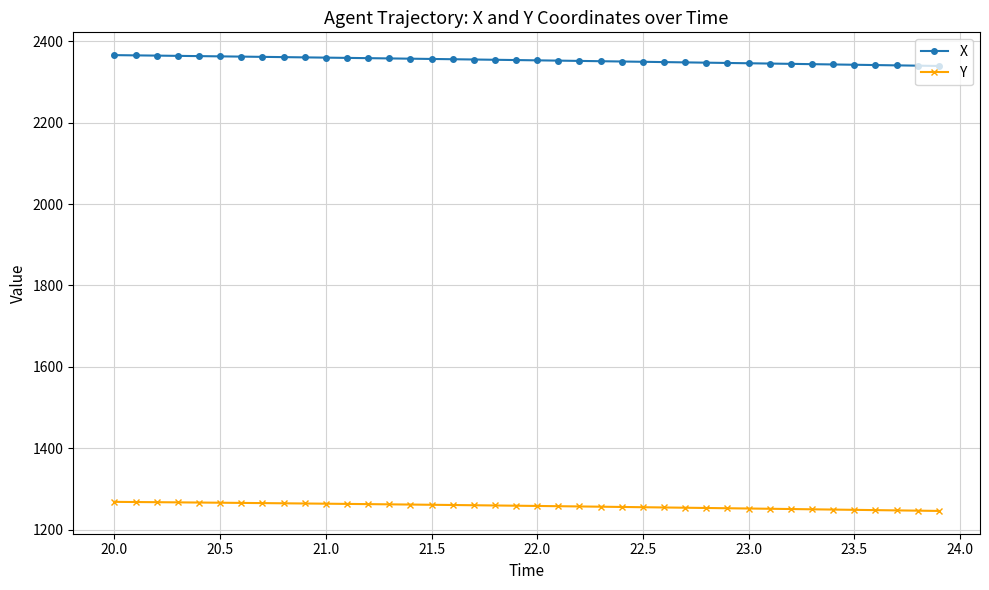

Which series has the largest range (max minus min)?

X